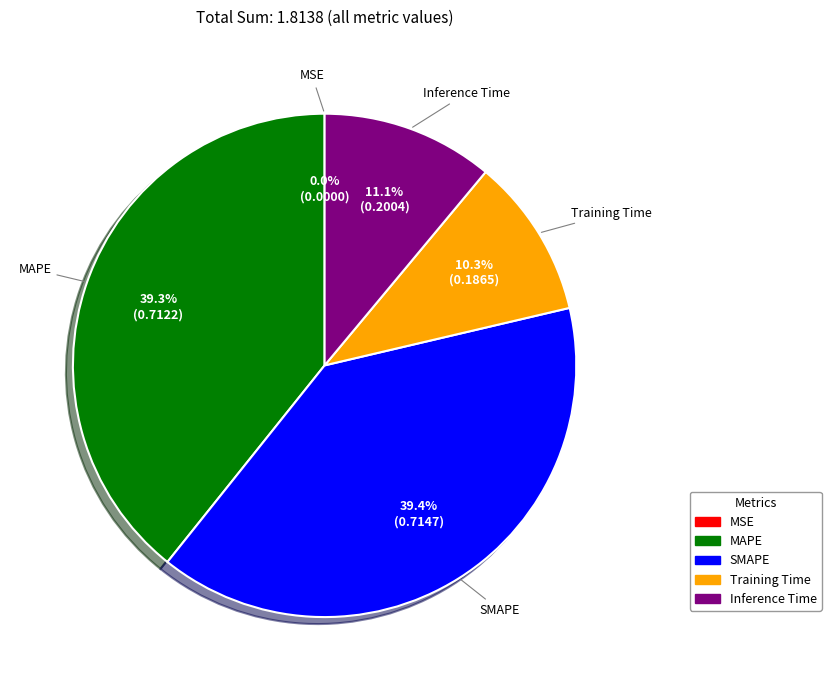

Is it true that Training Time is 22% of the pie?

False